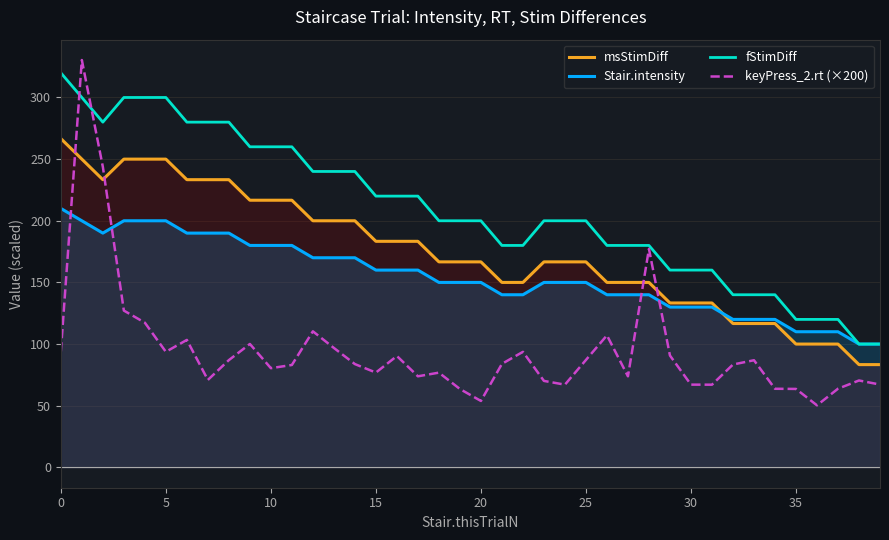

Which series has the largest range (max minus min)?

keyPress_2.rt (×200)